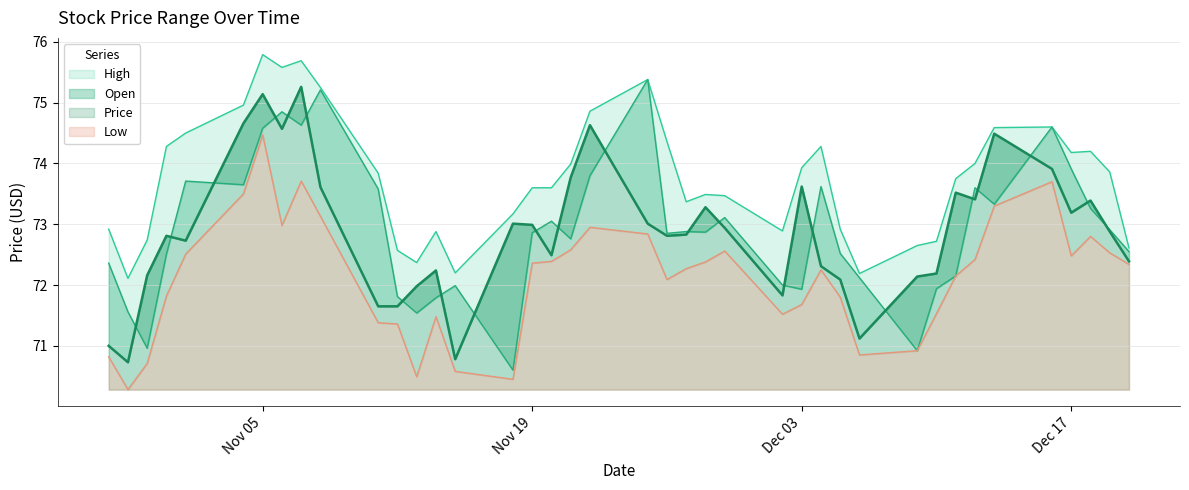

What are all the series names shown in the legend?

High, Open, Price, Low